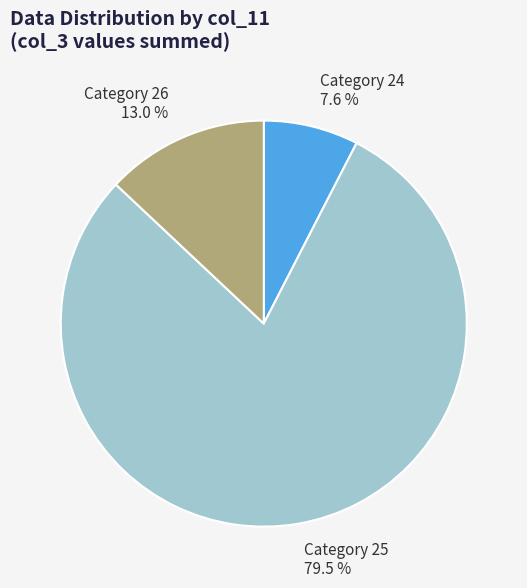

Is there any slice that represents more than half of the pie?

Yes